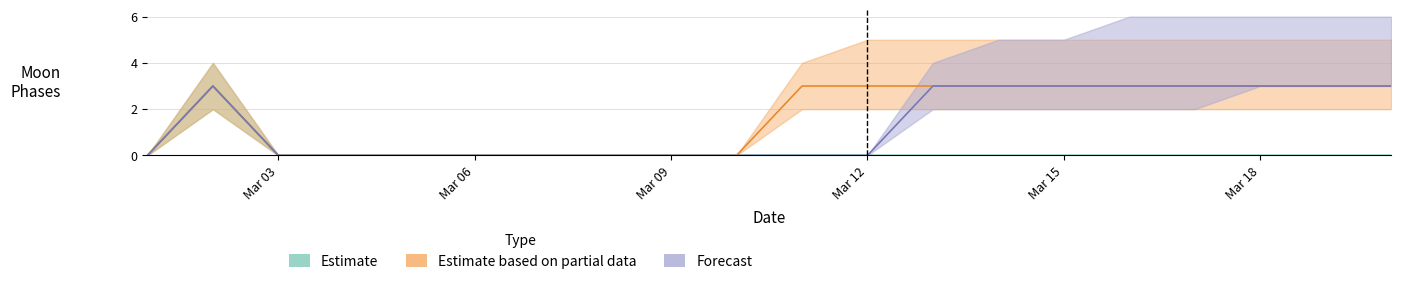

The Estimate series shows -2 at Mar 06. True or false?

False